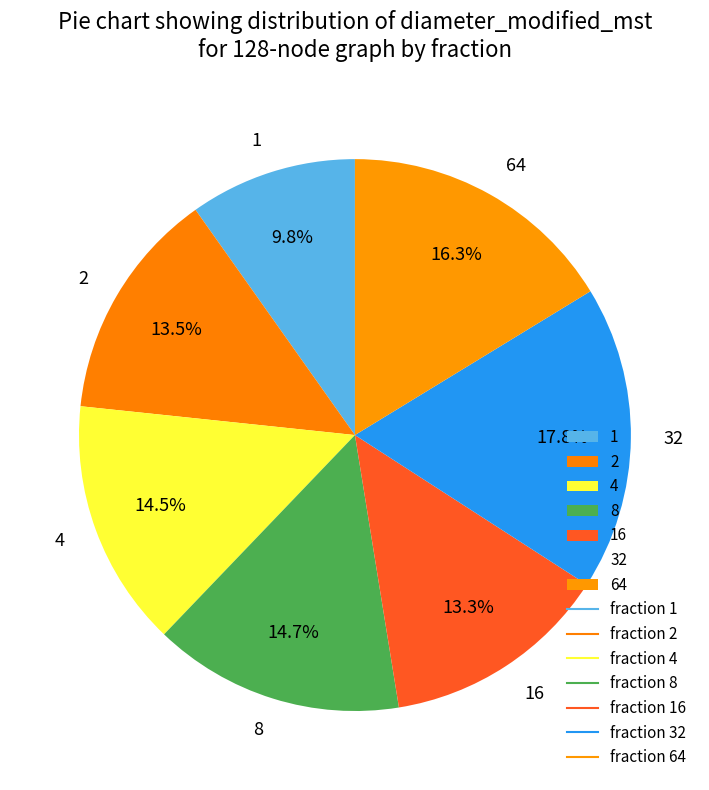

True or false: 4 accounts for 15% of the total.

True